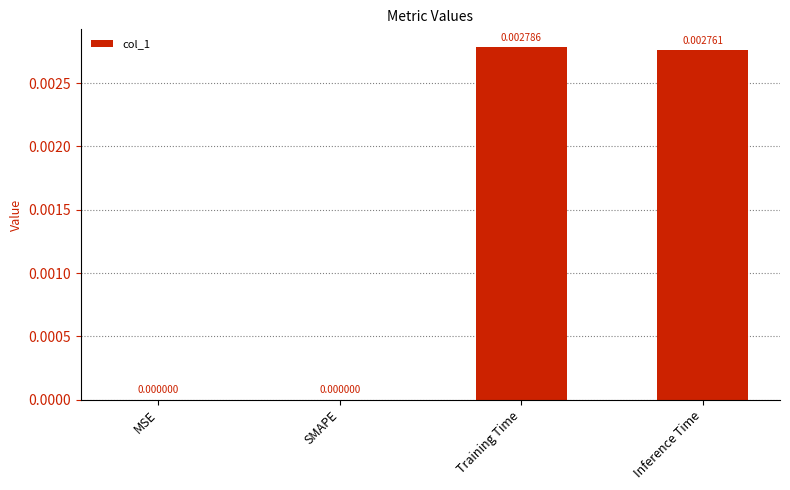

Between Training Time and MSE, which is larger?

Training Time